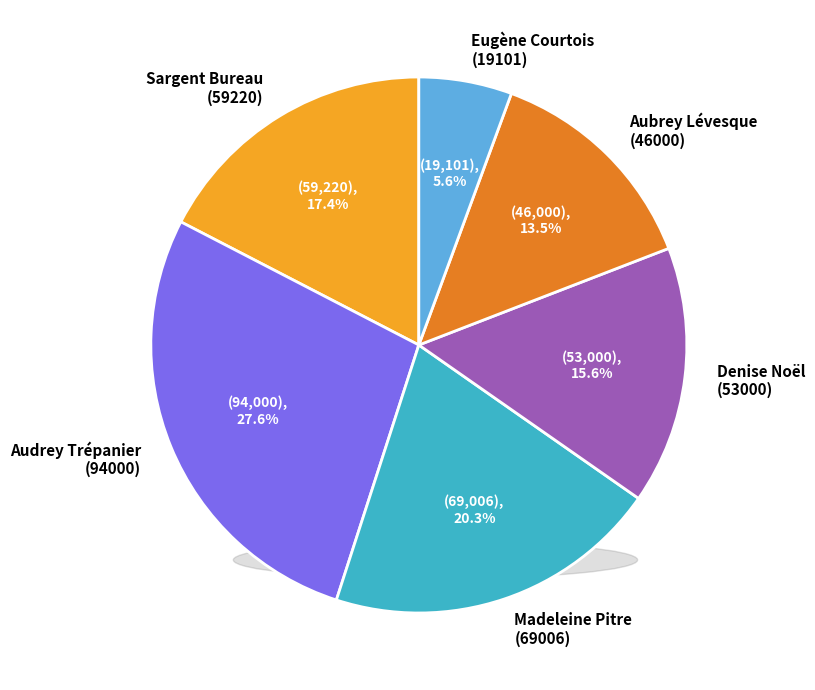

Which has a higher value, Aubrey Lévesque (46000) or Sargent Bureau (59220)?

Sargent Bureau (59220)